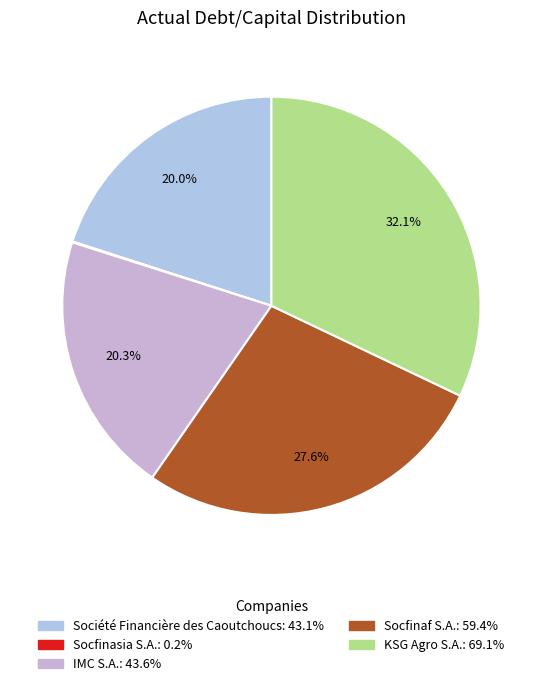

Do Société Financière des Caoutchoucs and KSG Agro S.A. together represent more than half of the pie?

Yes